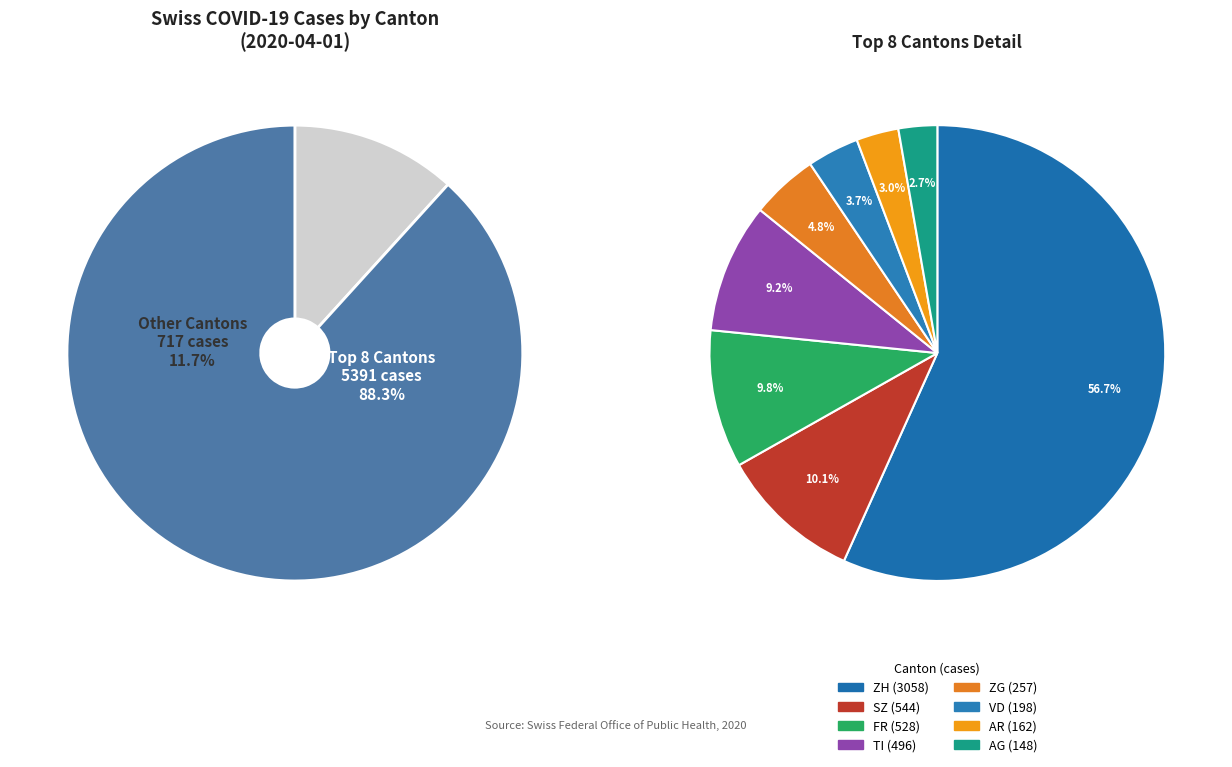

The TG slice represents 0% of the pie. True or false?

True